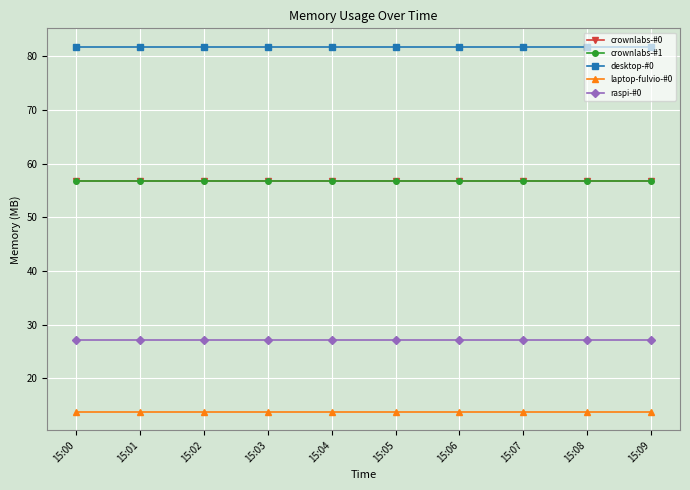

Reading left to right, transcribe all the data shown in this chart.

crownlabs-#0: 15:00=56.7	15:01=56.7	15:02=56.7	15:03=56.7	15:04=56.7	15:05=56.7	15:06=56.7	15:07=56.7	15:08=56.7	15:09=56.7
crownlabs-#1: 15:00=56.7	15:01=56.7	15:02=56.7	15:03=56.7	15:04=56.7	15:05=56.7	15:06=56.7	15:07=56.7	15:08=56.7	15:09=56.7
desktop-#0: 15:00=81.8	15:01=81.8	15:02=81.8	15:03=81.8	15:04=81.8	15:05=81.8	15:06=81.8	15:07=81.8	15:08=81.8	15:09=81.8
laptop-fulvio-#0: 15:00=13.7	15:01=13.7	15:02=13.7	15:03=13.7	15:04=13.7	15:05=13.7	15:06=13.7	15:07=13.7	15:08=13.7	15:09=13.7
raspi-#0: 15:00=27.1	15:01=27.1	15:02=27.1	15:03=27.1	15:04=27.1	15:05=27.1	15:06=27.1	15:07=27.1	15:08=27.1	15:09=27.1